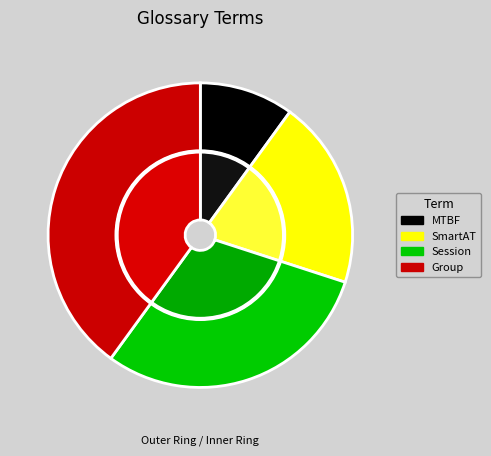

Between Group and SmartAT, which is larger?

Group